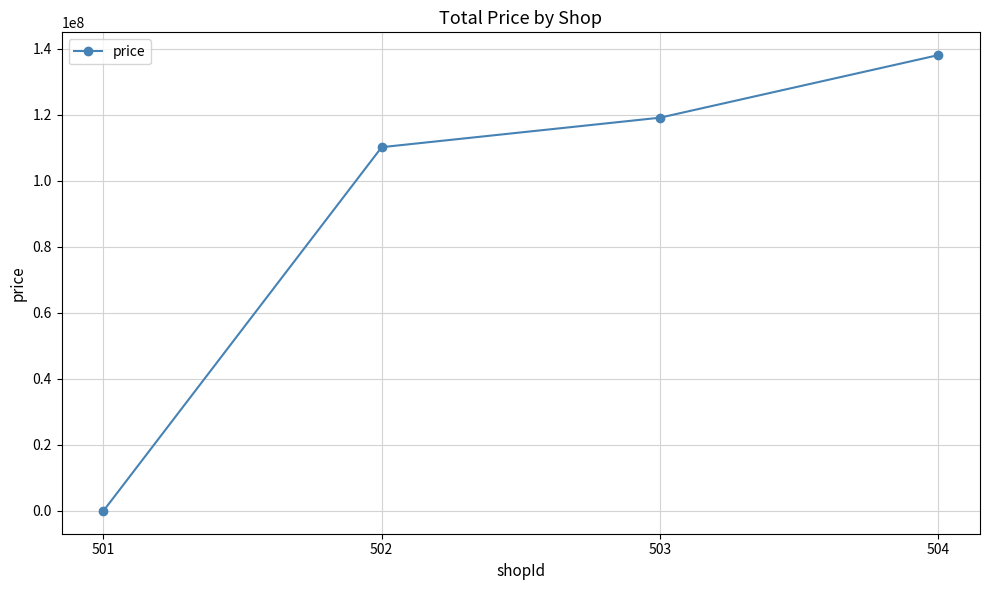

True or false: there are more than 2 points higher than both neighbors.

False